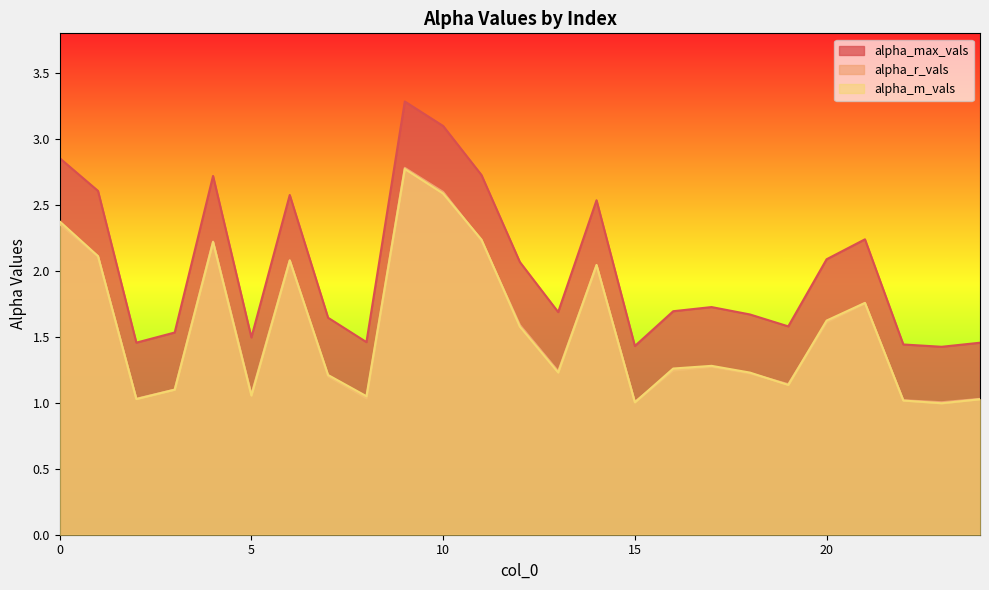

What is the difference between the maximum and minimum values in the alpha_m_vals series?

1.8